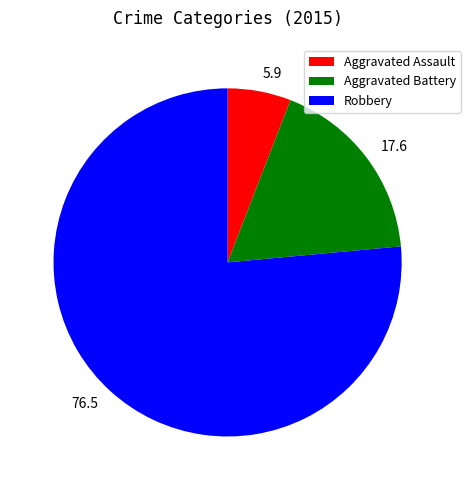

Which category accounts for the majority?

Robbery